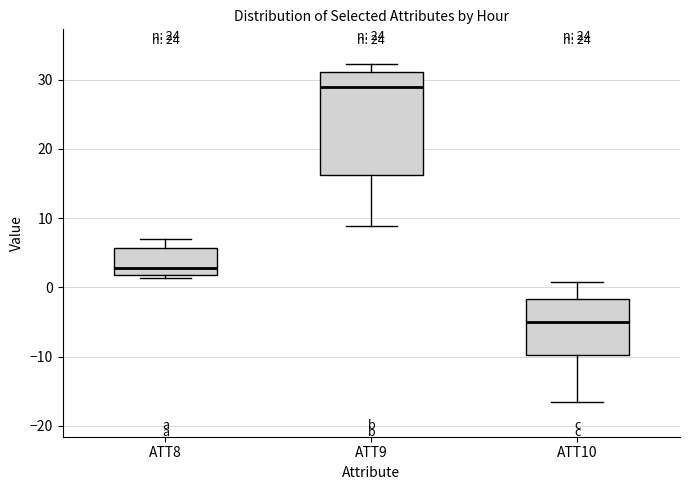

Reading left to right, read every box against the y-axis: the position of its median line, the range the box covers, and the ends of its whiskers. The values are not printed on the chart, so give them approximately, as read against the axis.

ATT8: median 3, box 2 to 6, whiskers 1 to 7
ATT9: median 29, box 16 to 31, whiskers 9 to 32
ATT10: median -5, box -10 to -2, whiskers -17 to 1